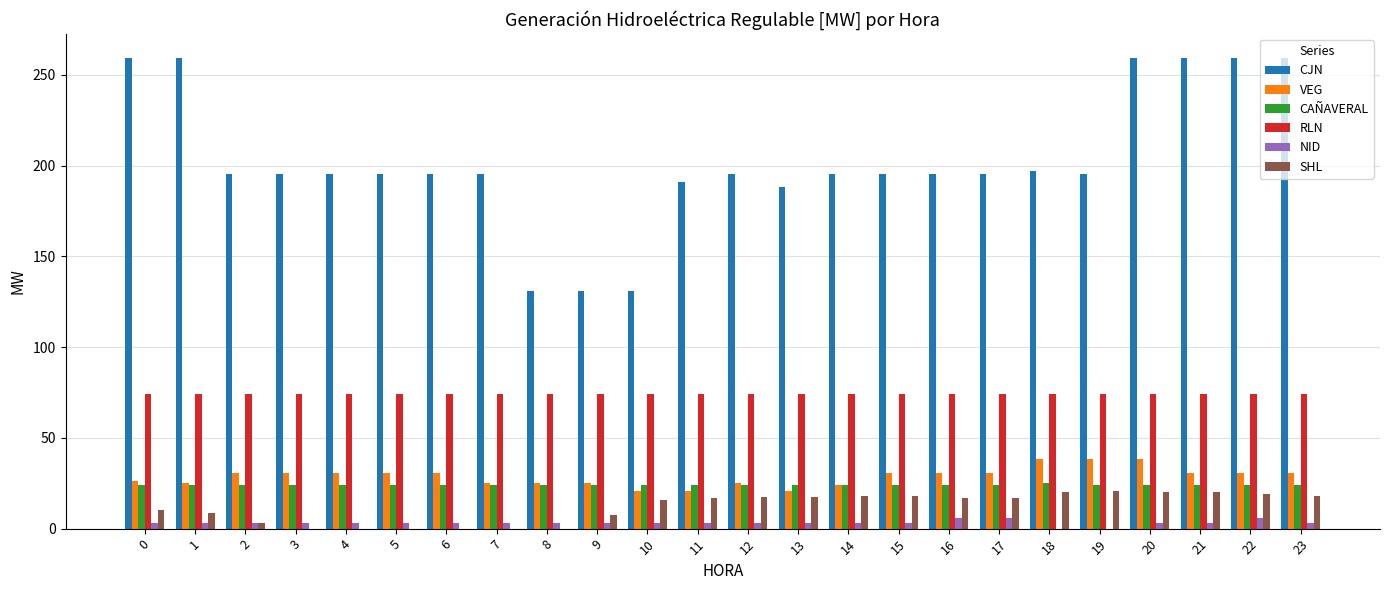

How many series are shown in this chart?

6